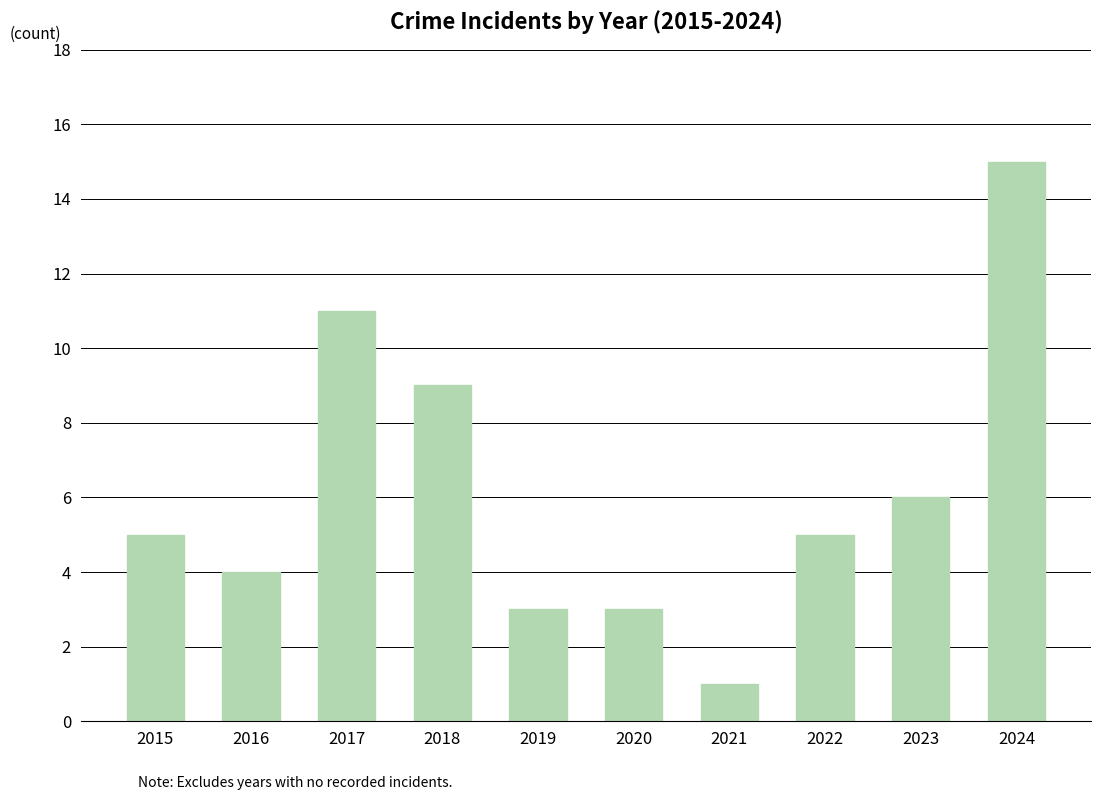

What is the average value?

6